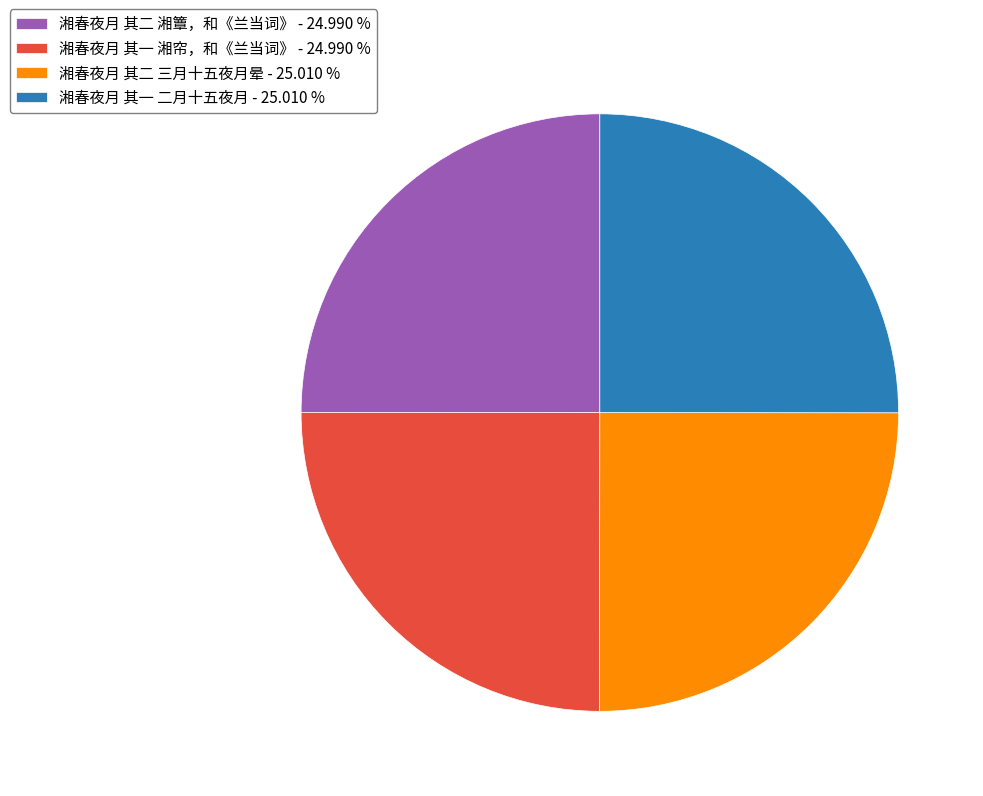

Is there a majority slice in this chart?

No